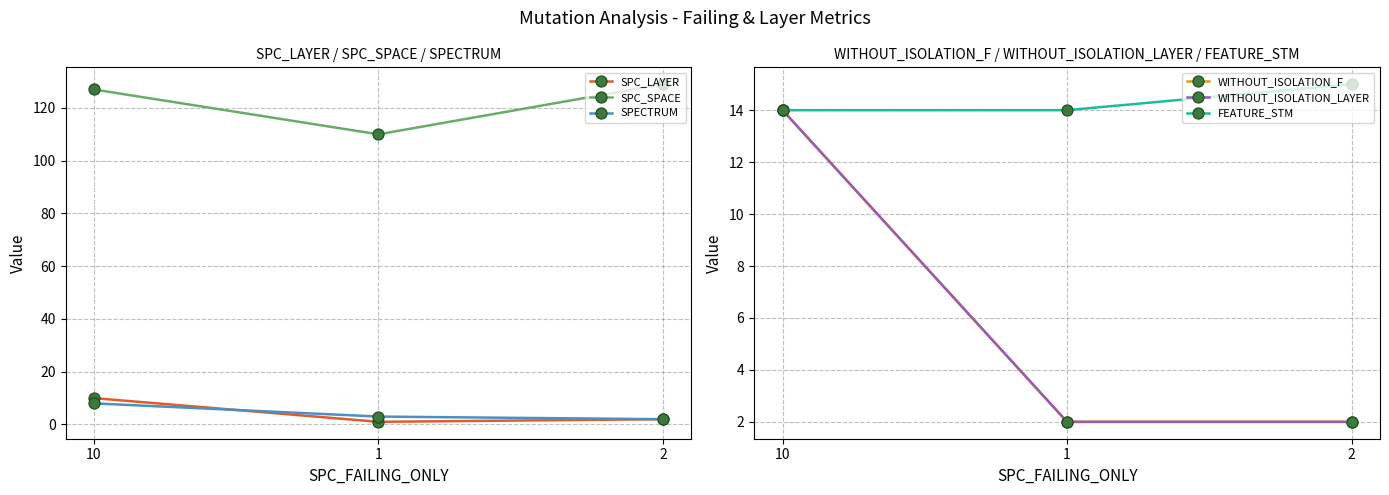

How many lines are shown in the chart?

6